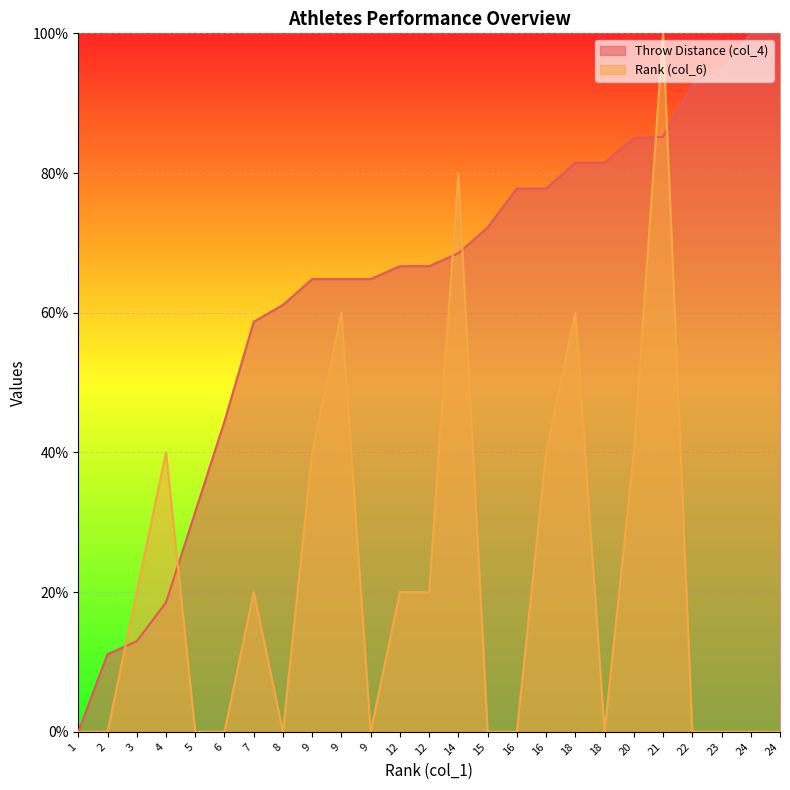

What is the value of the Throw Distance (col_4) point at the 24th from the left?

100.0